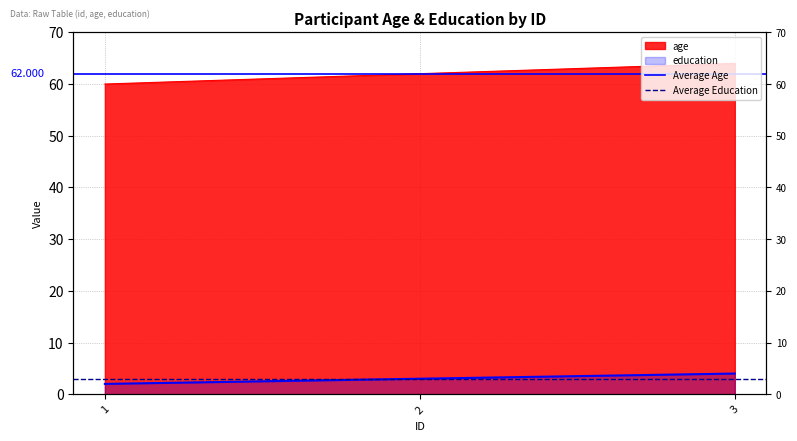

What is the total value across all series at 1?

65